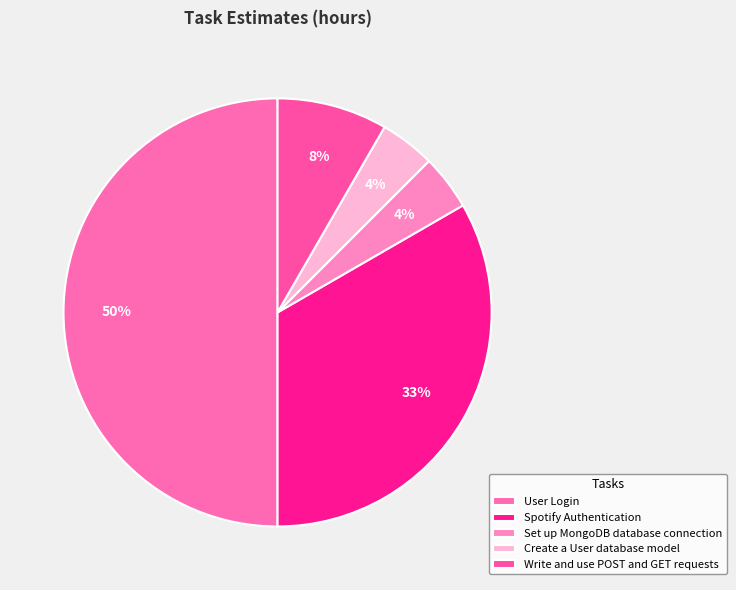

What is the change in value from Spotify Authentication to Write and use POST and GET requests?

-1.5